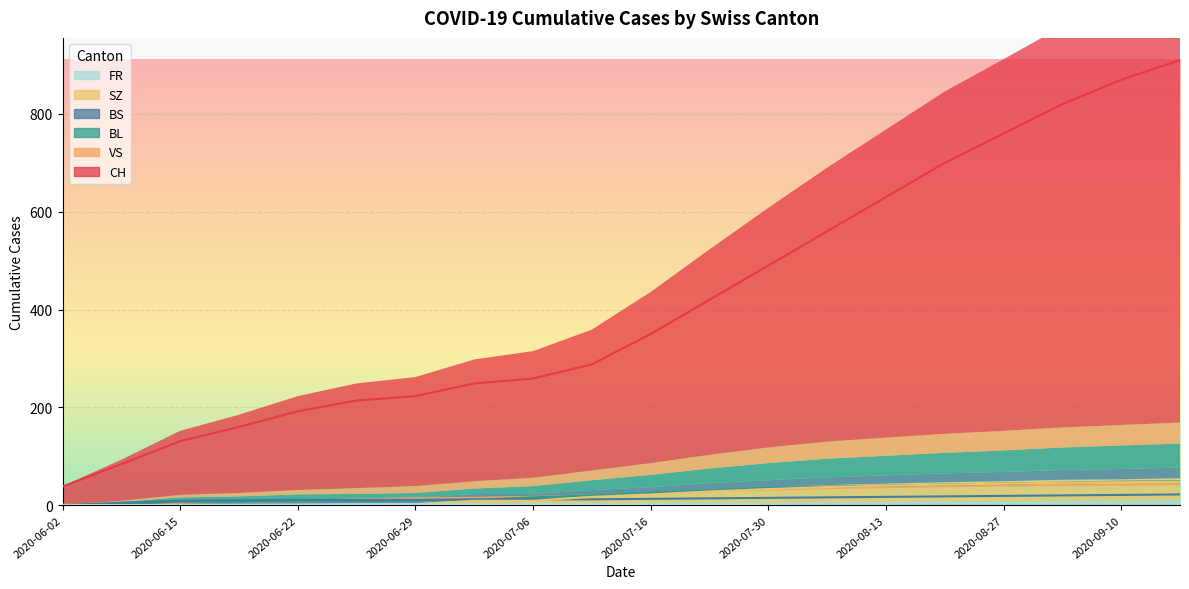

Reading left to right, transcribe all the data shown in this chart.

CH: 2020-06-02=38	2020-06-08=84	2020-06-15=131	2020-06-18=160	2020-06-22=192	2020-06-25=214	2020-06-29=223	2020-07-02=249	2020-07-06=259	2020-07-09=288	2020-07-16=350	2020-07-23=420	2020-07-30=490	2020-08-06=560	2020-08-13=630	2020-08-20=700	2020-08-27=760	2020-09-03=820	2020-09-10=870	2020-09-17=910
BS: 2020-06-02=0	2020-06-08=5	2020-06-15=9	2020-06-18=10	2020-06-22=11	2020-06-25=11	2020-06-29=11	2020-07-02=12	2020-07-06=12	2020-07-09=12	2020-07-16=13	2020-07-23=14	2020-07-30=15	2020-08-06=16	2020-08-13=17	2020-08-20=18	2020-08-27=19	2020-09-03=20	2020-09-10=21	2020-09-17=22
BL: 2020-06-02=0	2020-06-08=2	2020-06-15=7	2020-06-18=7	2020-06-22=9	2020-06-25=9	2020-06-29=10	2020-07-02=11	2020-07-06=16	2020-07-09=20	2020-07-16=25	2020-07-23=30	2020-07-30=35	2020-08-06=38	2020-08-13=40	2020-08-20=42	2020-08-27=44	2020-09-03=46	2020-09-10=48	2020-09-17=49
SZ: 2020-06-02=0	2020-06-08=0	2020-06-15=0	2020-06-18=0	2020-06-22=1	2020-06-25=1	2020-06-29=2	2020-07-02=9	2020-07-06=9	2020-07-09=17	2020-07-16=22	2020-07-23=28	2020-07-30=33	2020-08-06=37	2020-08-13=40	2020-08-20=42	2020-08-27=44	2020-09-03=46	2020-09-10=47	2020-09-17=48
VS: 2020-06-02=1	2020-06-08=2	2020-06-15=5	2020-06-18=7	2020-06-22=9	2020-06-25=12	2020-06-29=14	2020-07-02=15	2020-07-06=17	2020-07-09=20	2020-07-16=24	2020-07-23=28	2020-07-30=32	2020-08-06=35	2020-08-13=37	2020-08-20=39	2020-08-27=40	2020-09-03=41	2020-09-10=42	2020-09-17=43
FR: 2020-06-02=0	2020-06-08=0	2020-06-15=0	2020-06-18=1	2020-06-22=1	2020-06-25=2	2020-06-29=2	2020-07-02=2	2020-07-06=2	2020-07-09=2	2020-07-16=2	2020-07-23=3	2020-07-30=3	2020-08-06=4	2020-08-13=4	2020-08-20=5	2020-08-27=5	2020-09-03=6	2020-09-10=6	2020-09-17=7